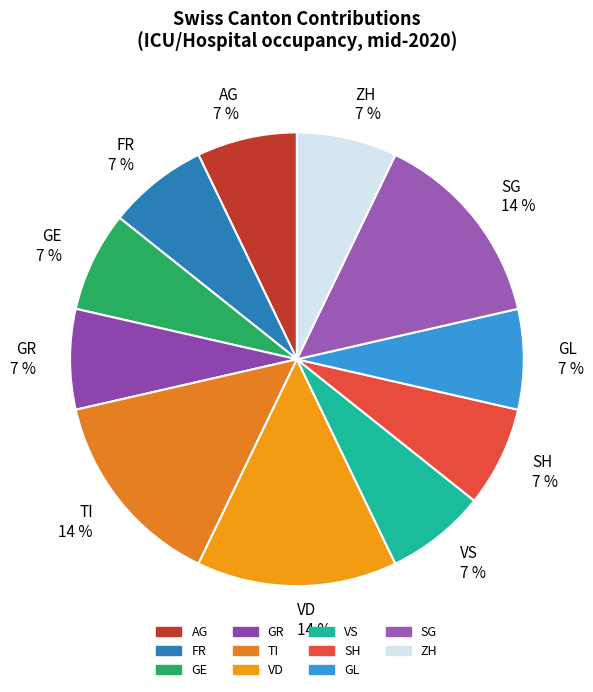

How many slices are in this pie chart?

11